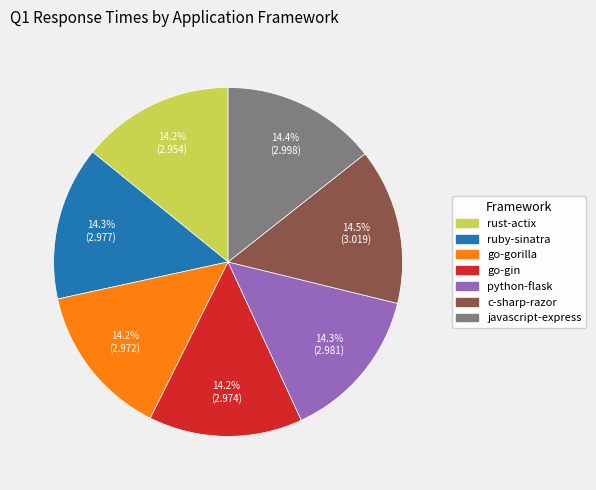

Approximately how many times larger is the value at javascript-express compared to go-gorilla?

1.0